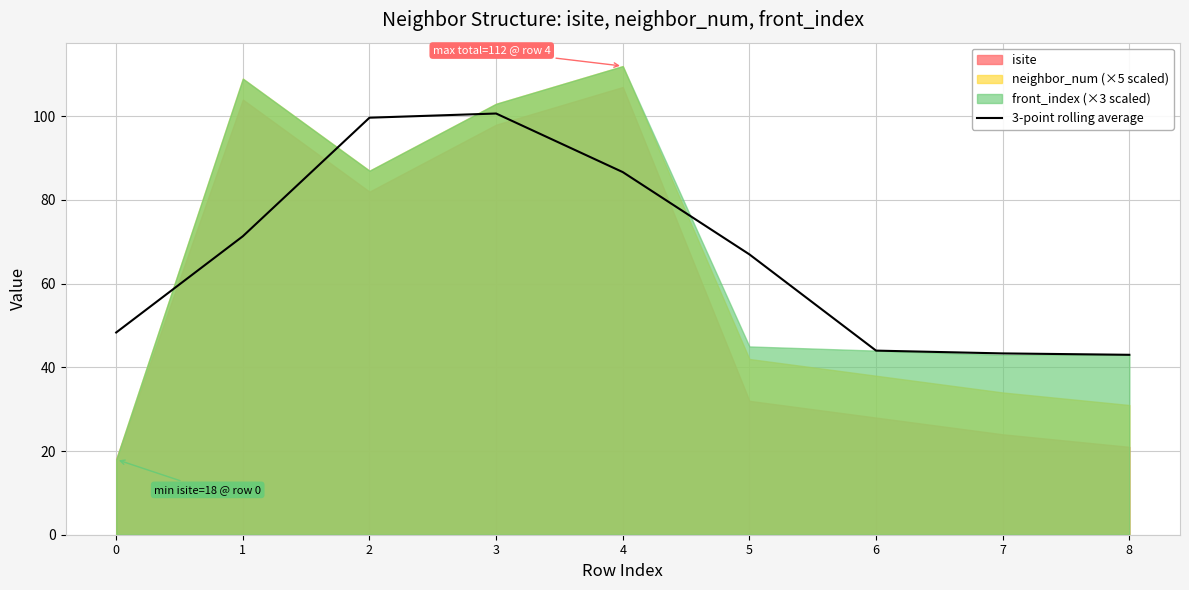

Rank the categories by value from lowest to highest.

8, 7, 6, 0, 5, 1, 4, 2, 3